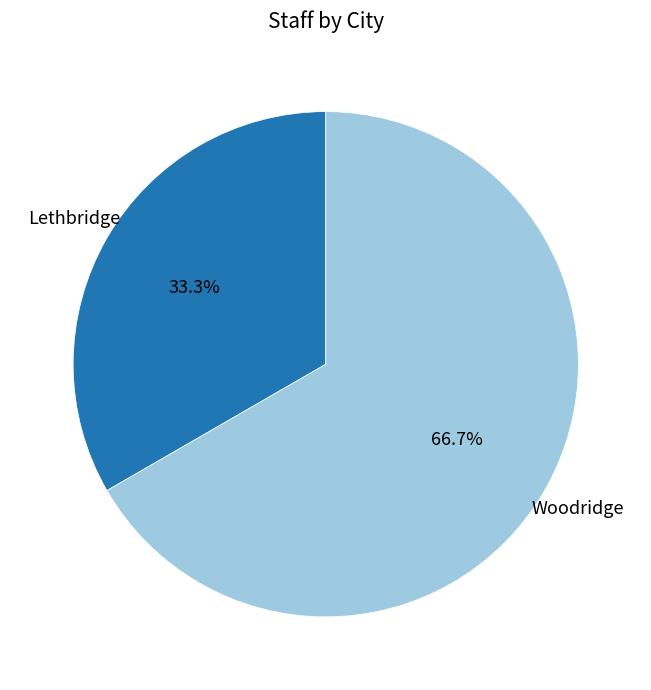

To the nearest percent, what is the difference between the largest and smallest slice percentages?

33%